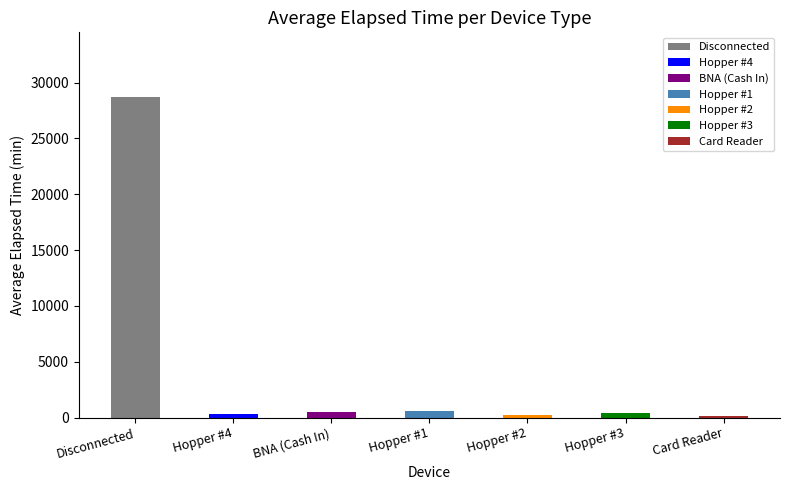

At which label does the data first exceed 450?

Disconnected